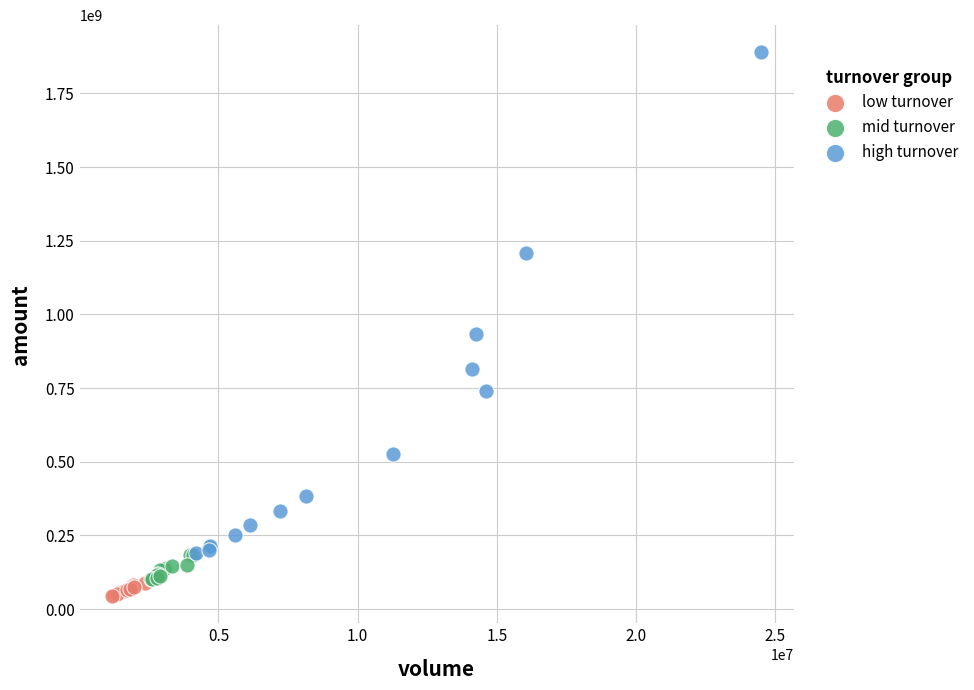

Which series reaches the maximum Y coordinate?

high turnover